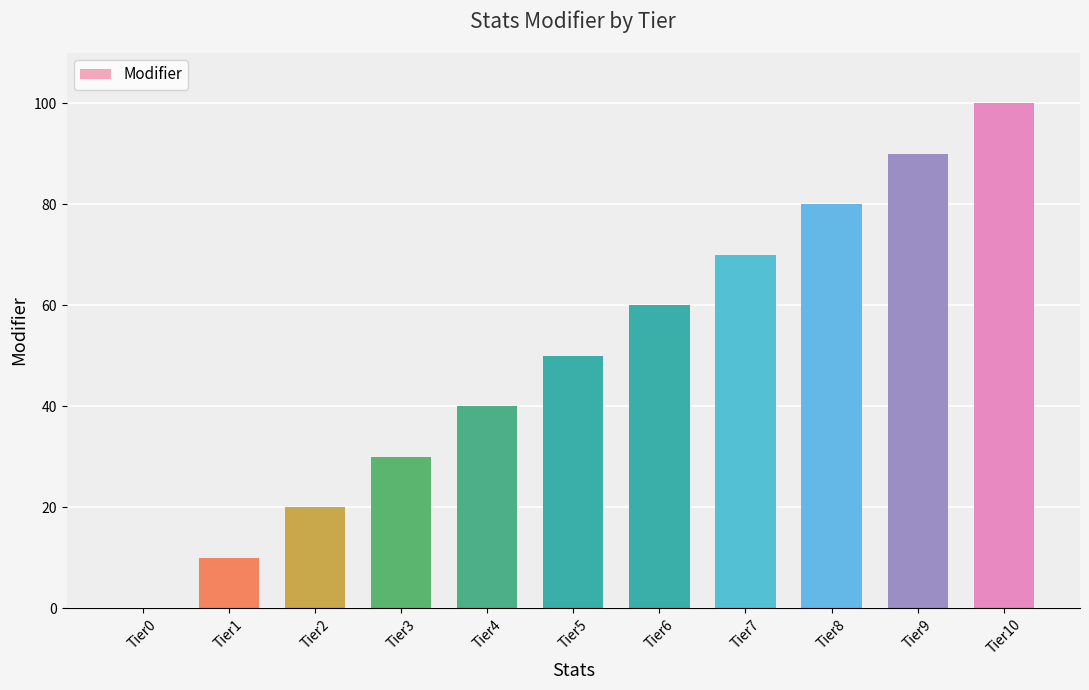

What is the ratio of the value at Tier2 to the value at Tier6?

0.3